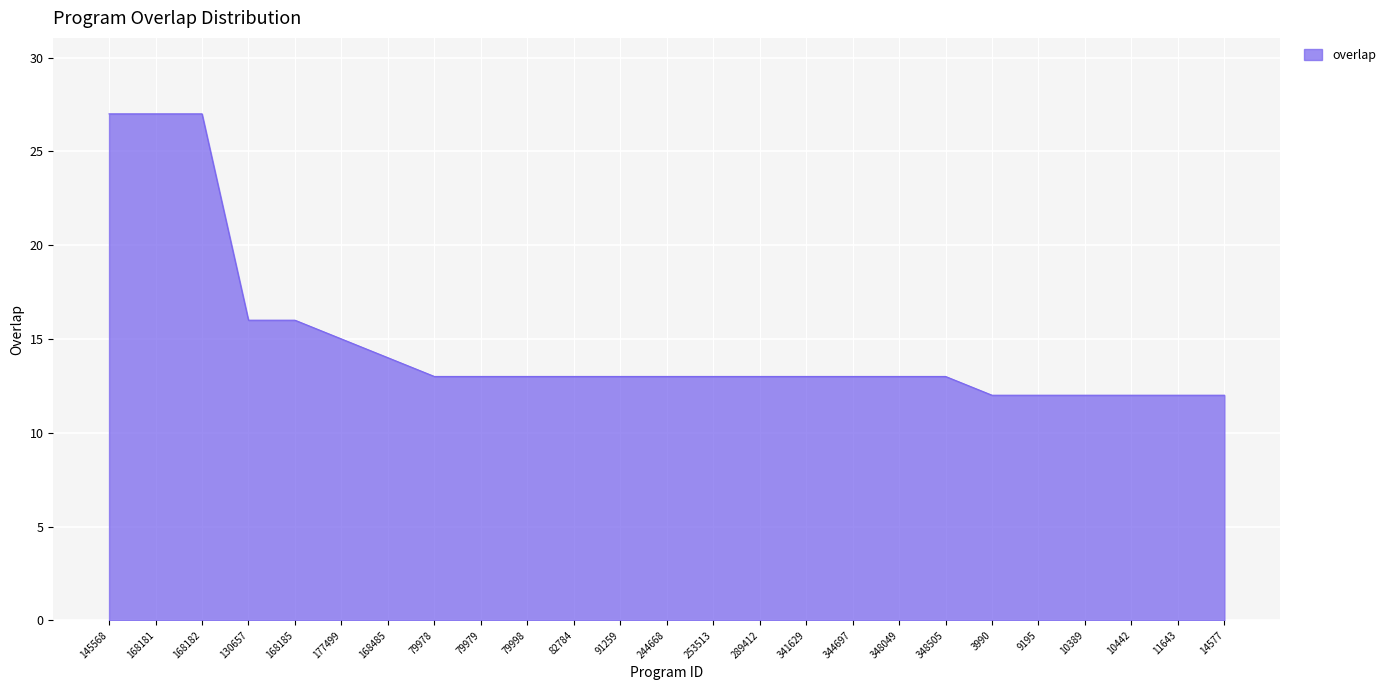

Is it true that the value at 10442 is 12?

True